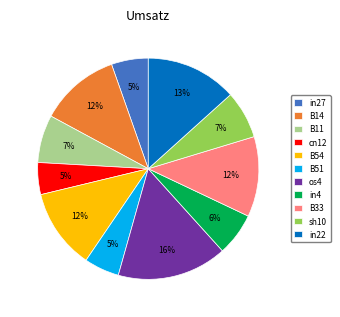

Count the number of slices in the pie.

11